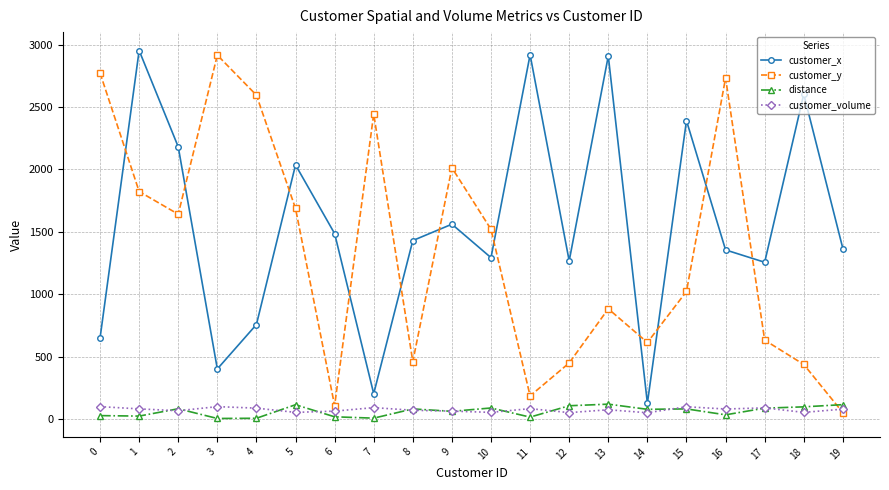

At how many categories does at least one series exceed 1469?

15